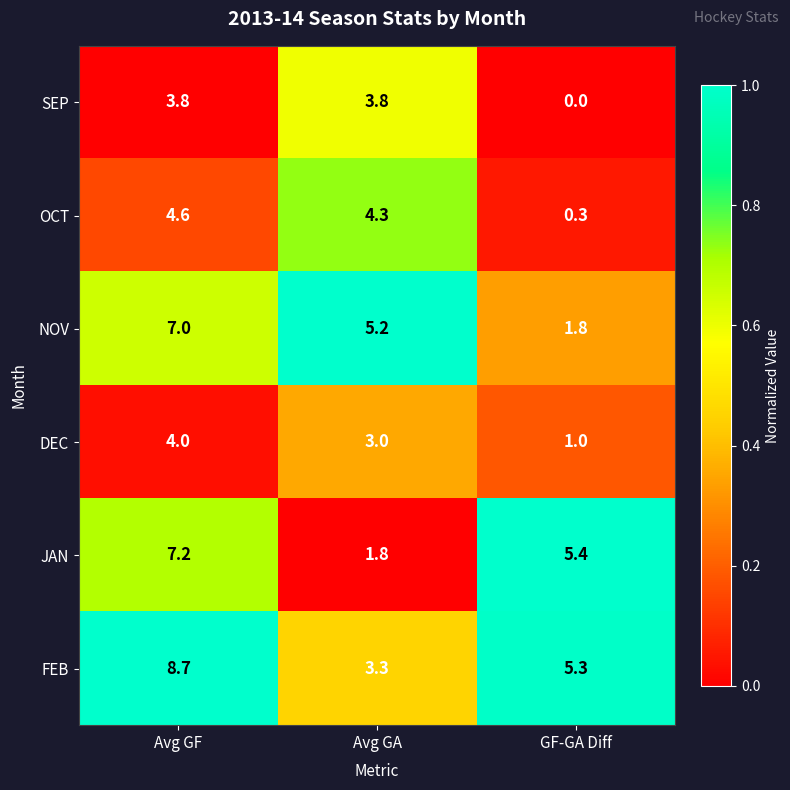

What is the total value across all series at Avg GF?

35.3